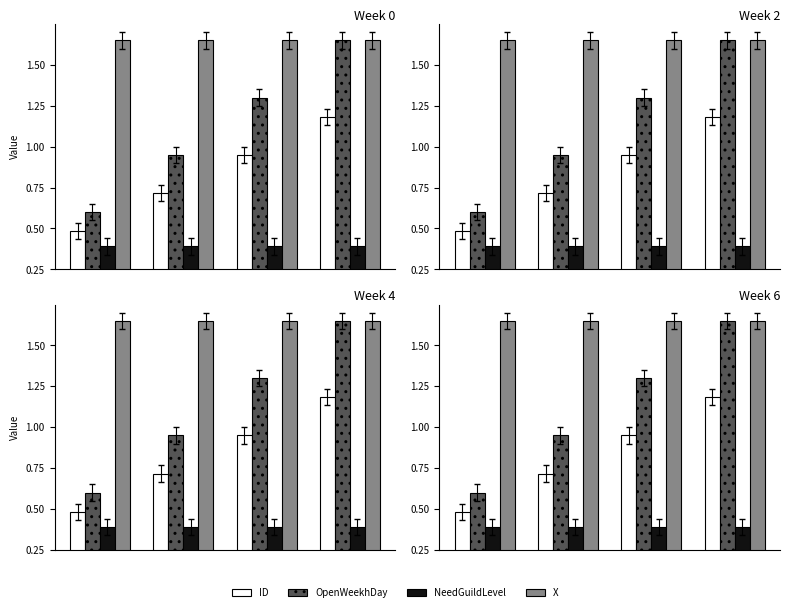

How many values in the OpenWeekhDay series exceed 1?

2